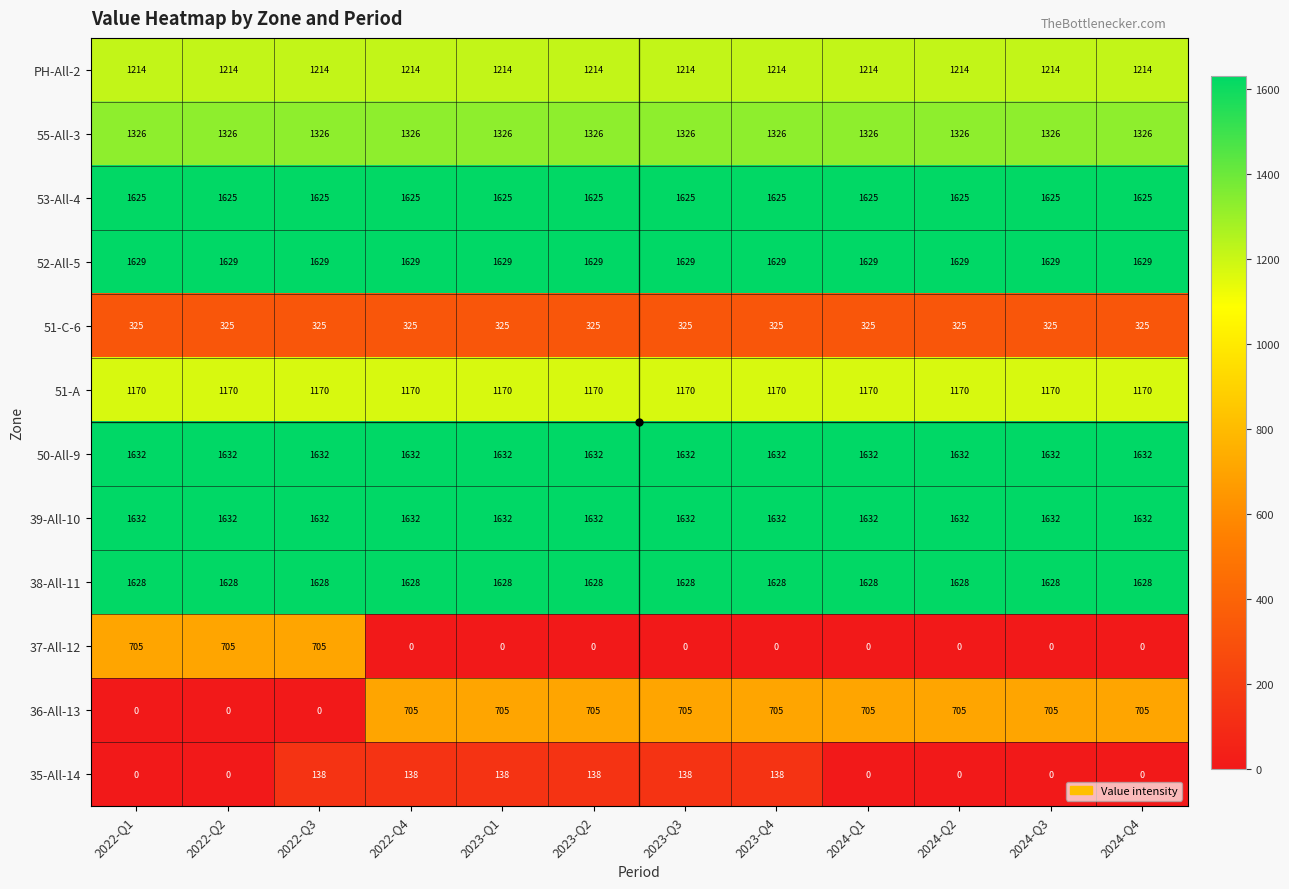

What is the sum of all 51-C-6 values?

3900